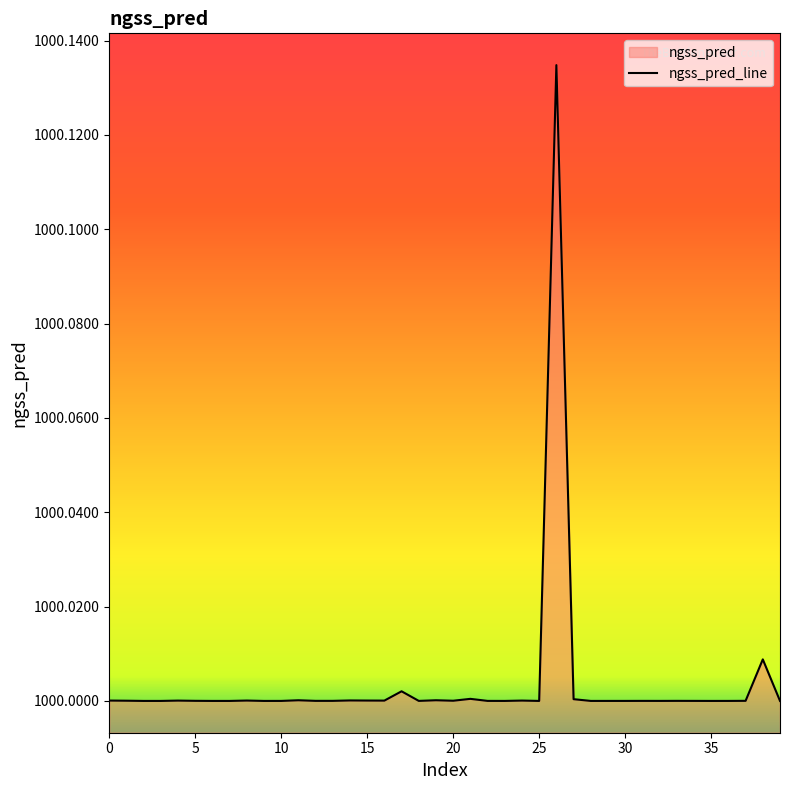

Does the chart display data point markers on the line(s)?

No